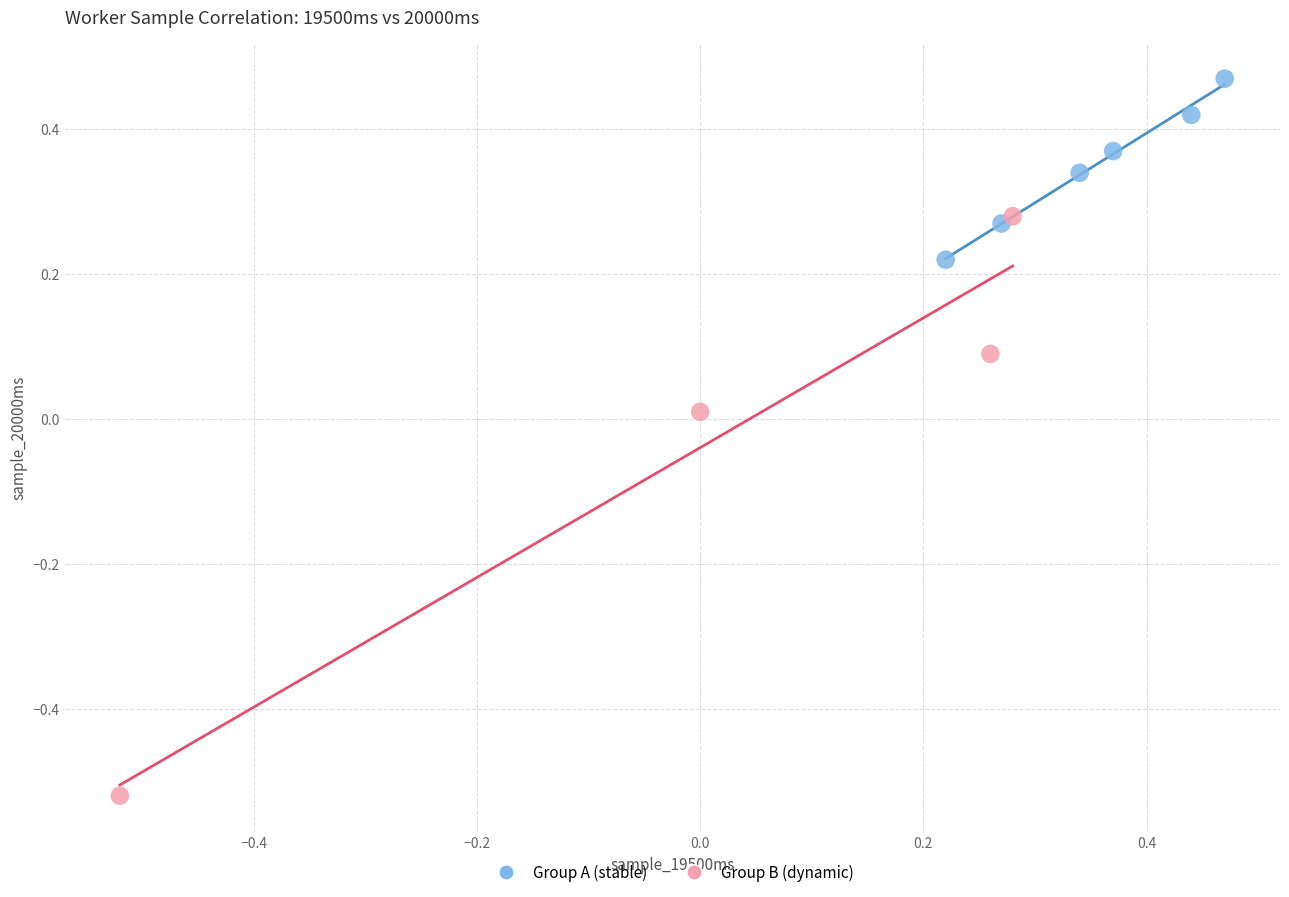

Which series has the largest Y range (max minus min)?

Group B (dynamic)